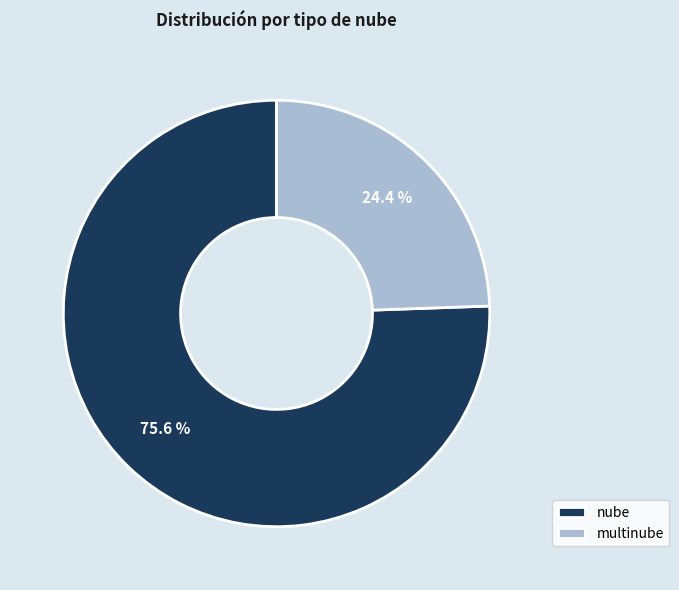

Count the number of slices in the pie.

2